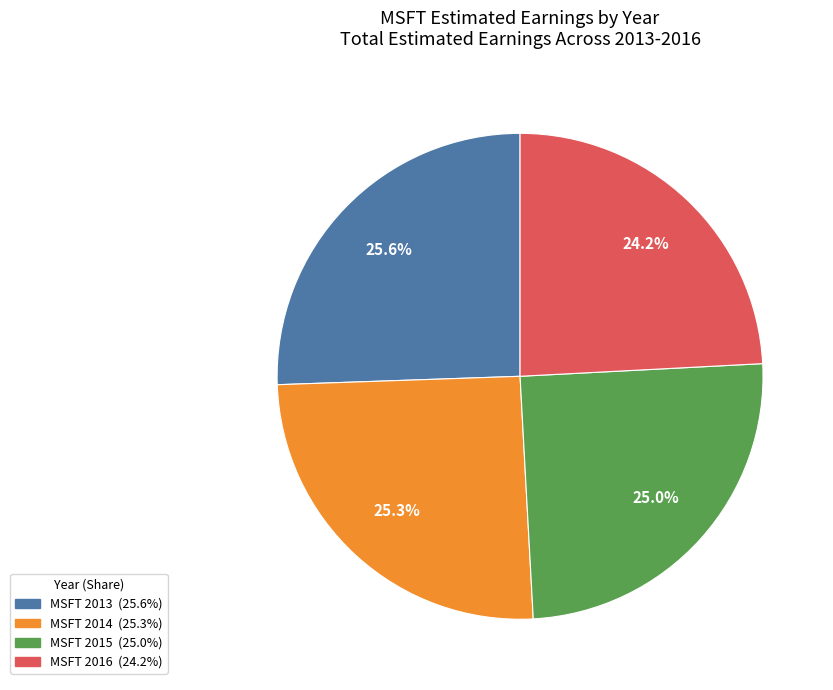

Does MSFT 2014 account for over 50% of the chart?

No